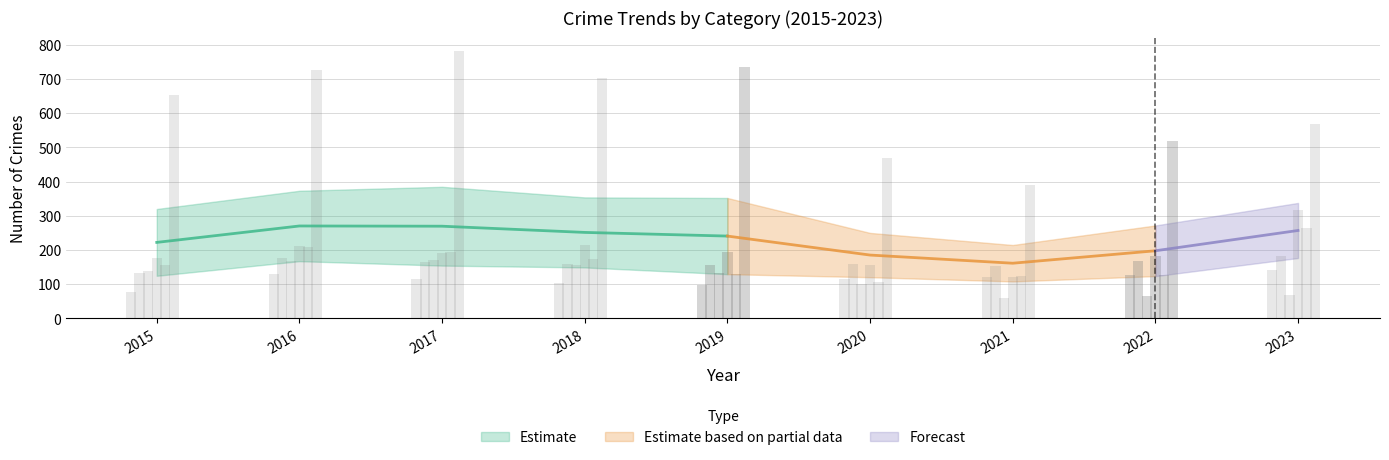

How many bars are there in total?

54